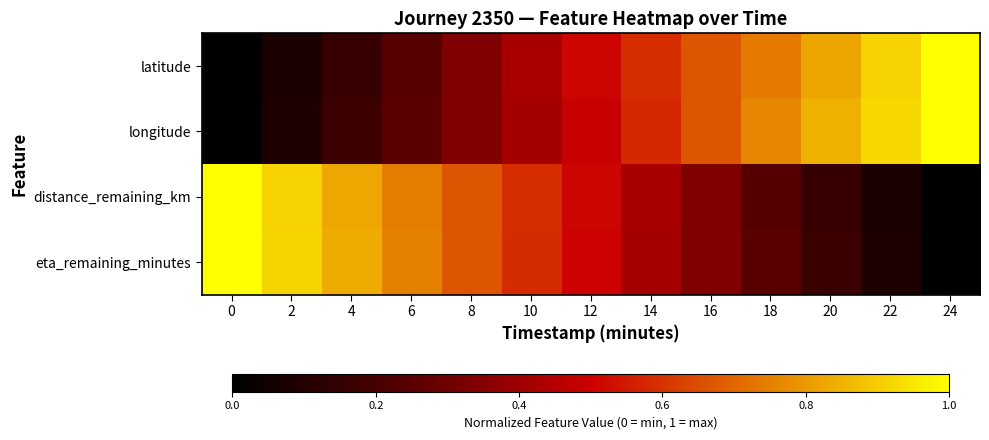

Reading right to left, transcribe all the data shown in this chart.

latitude: 24=1.0	22=0.9	20=0.8	18=0.7	16=0.7	14=0.6	12=0.5	10=0.4	8=0.3	6=0.2	4=0.2	2=0.1	0=0.0
longitude: 24=1.0	22=0.9	20=0.8	18=0.8	16=0.7	14=0.6	12=0.5	10=0.4	8=0.3	6=0.3	4=0.2	2=0.1	0=0.0
distance_remaining_km: 24=0.0	22=0.1	20=0.2	18=0.2	16=0.3	14=0.4	12=0.5	10=0.6	8=0.7	6=0.7	4=0.8	2=0.9	0=1.0
eta_remaining_minutes: 24=0.0	22=0.1	20=0.2	18=0.2	16=0.3	14=0.4	12=0.5	10=0.6	8=0.7	6=0.8	4=0.8	2=0.9	0=1.0